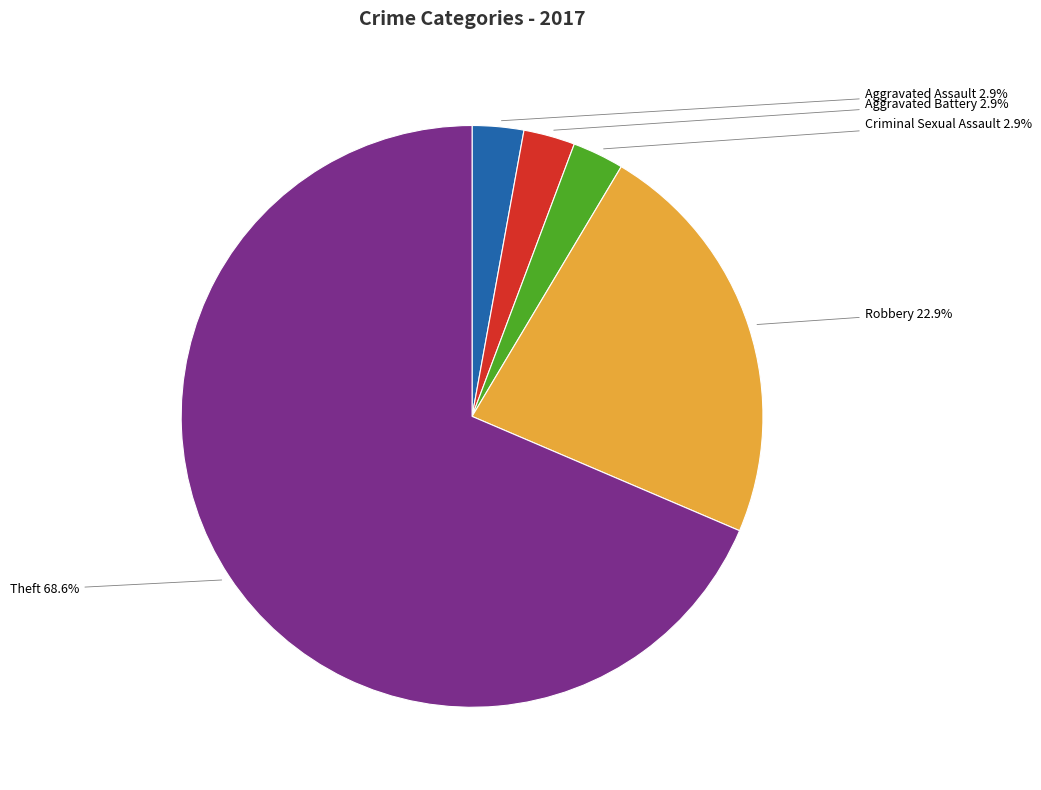

Is there a majority slice in this chart?

Yes